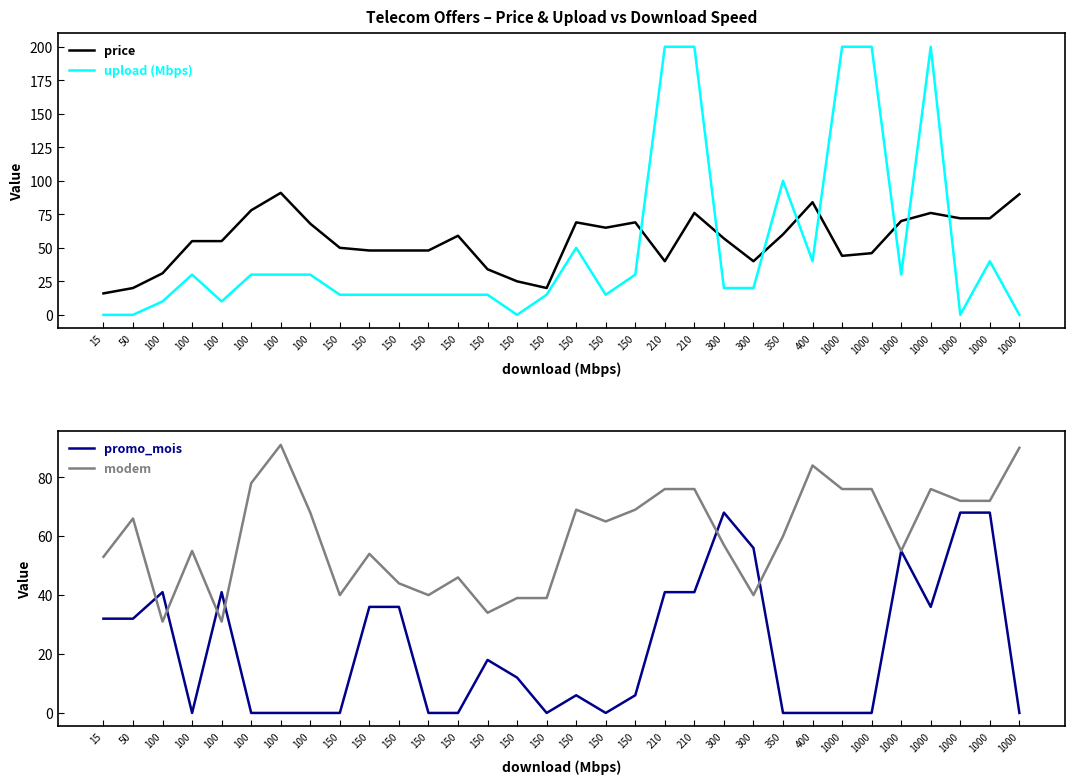

Which series ends up on top after the final intersection of modem and promo_mois?

modem